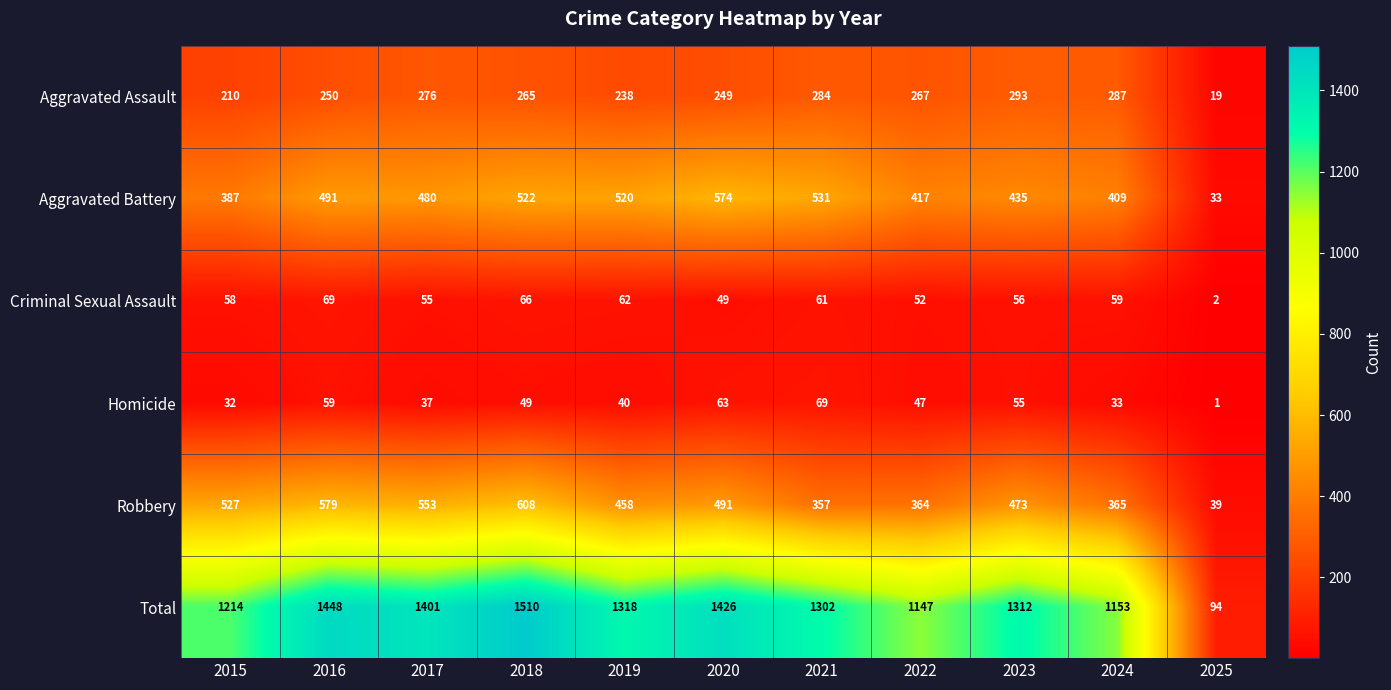

Between 2015 and 2018, which series saw the biggest shift?

Total